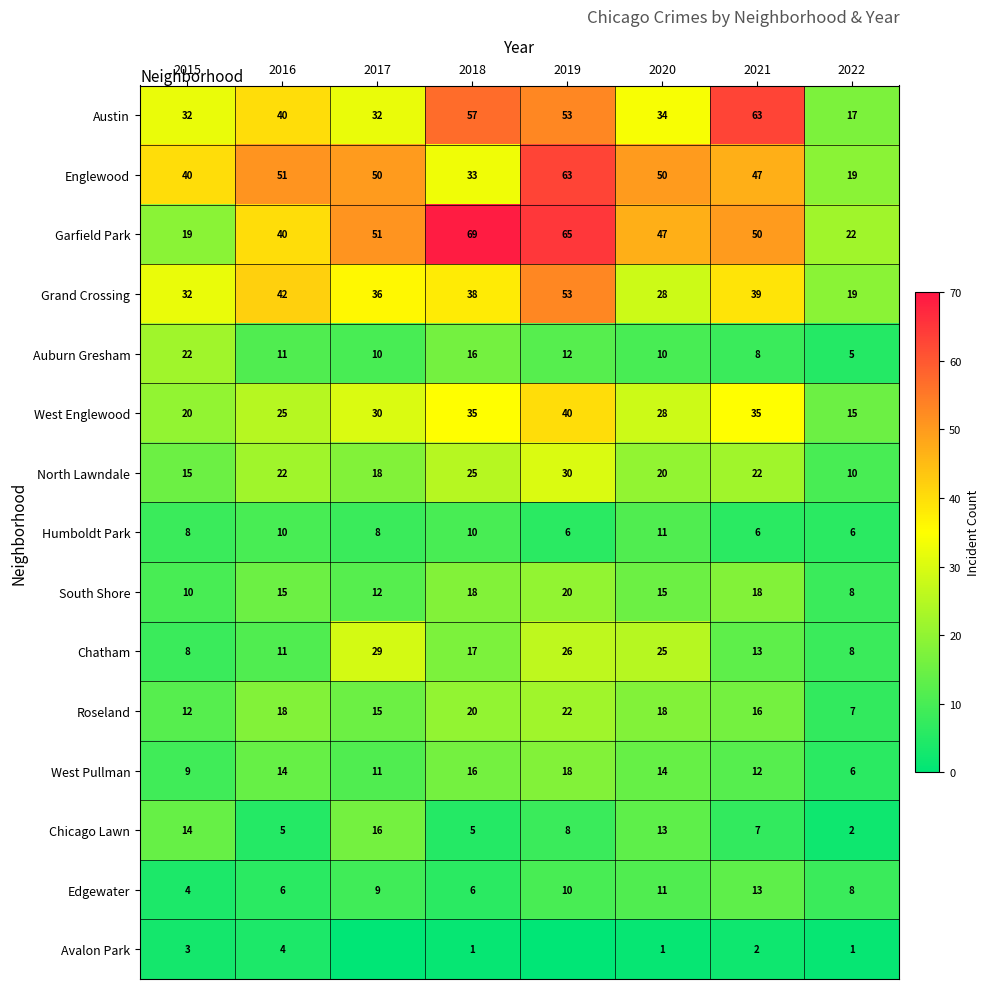

Where is Roseland nearest to the value 14?

2017